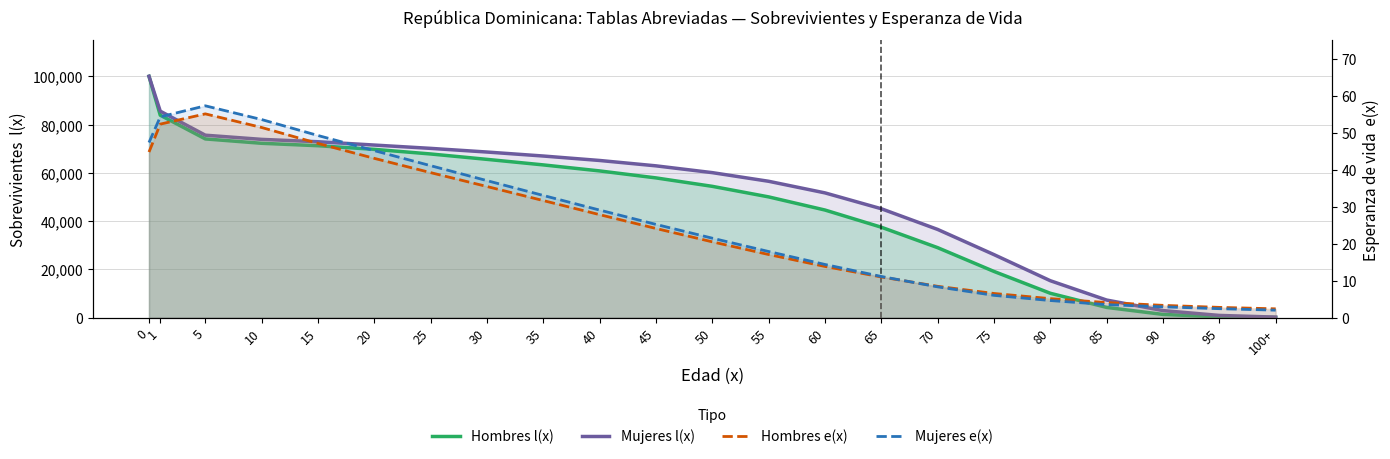

What are all the series names shown in the legend?

Hombres l(x), Mujeres l(x), Hombres e(x), Mujeres e(x)